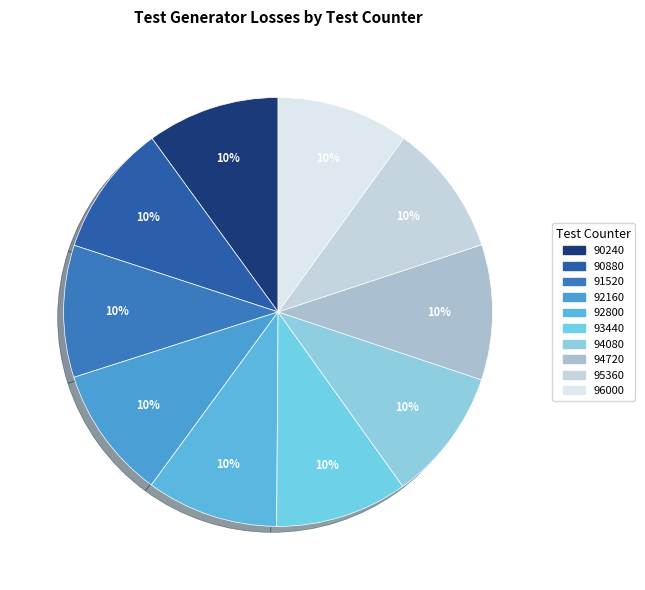

Is there a majority slice in this chart?

No